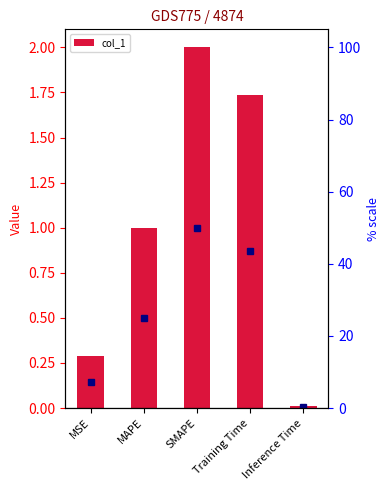

What is the difference between the maximum and second lowest values?

1.7